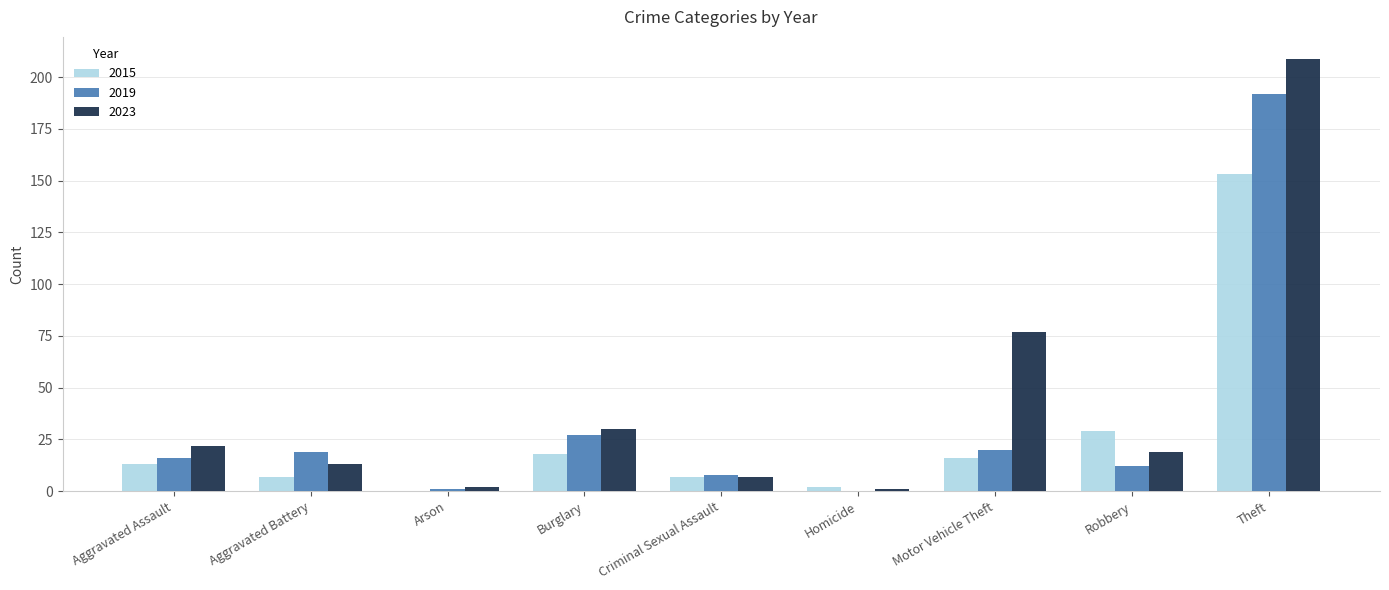

Is the value of 2019 at Burglary greater than the value of 2015 at Arson?

Yes